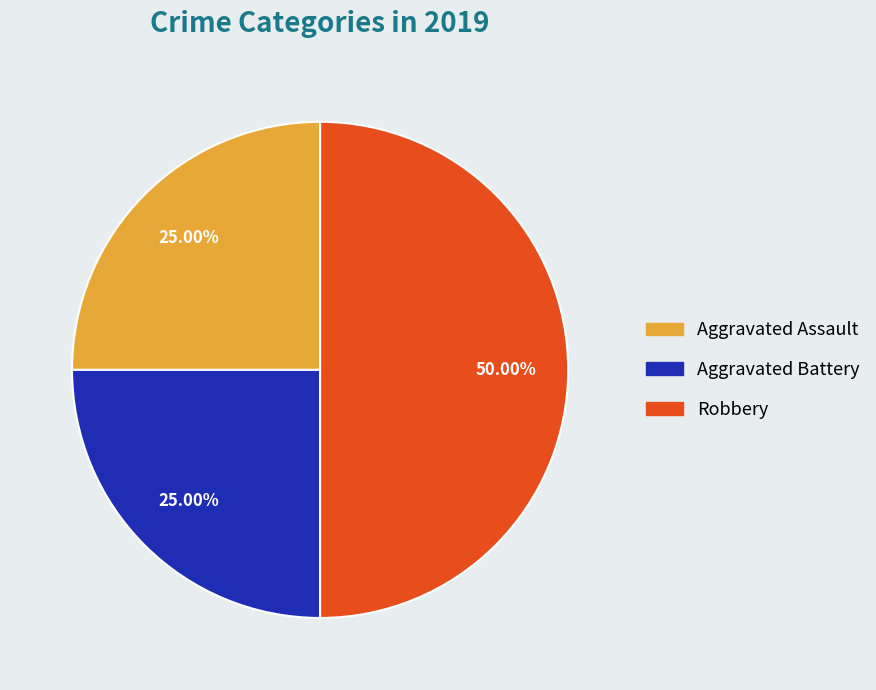

True or false: Robbery accounts for 58% of the total.

False